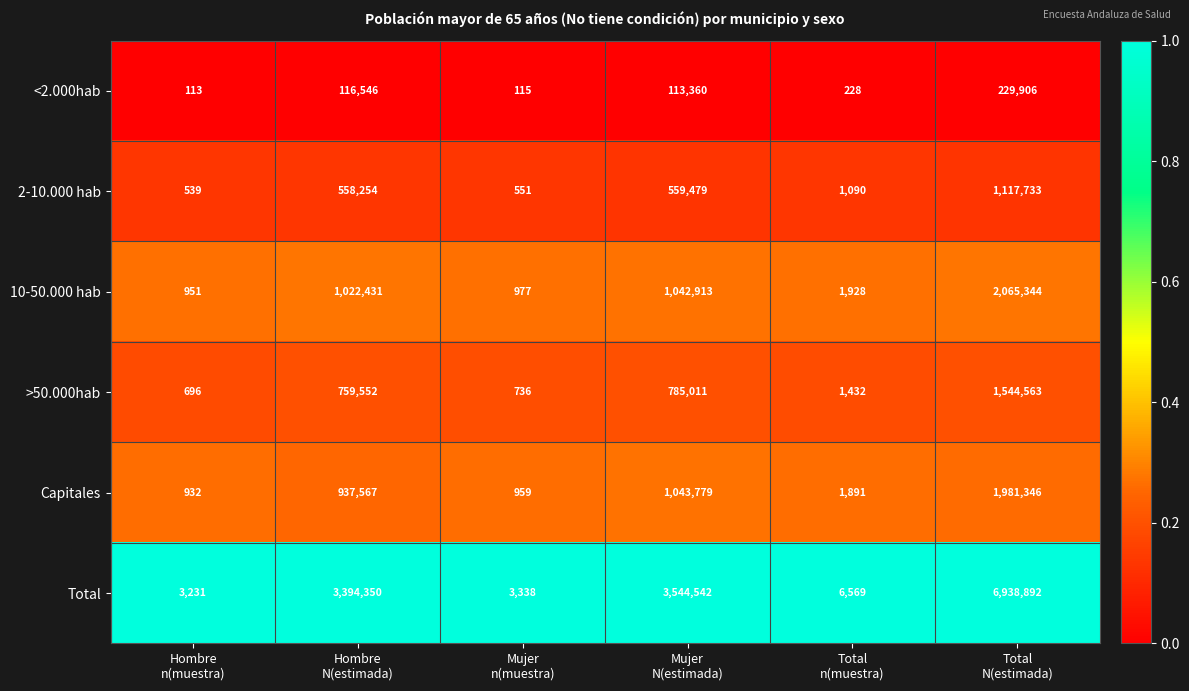

Which series has the widest spread of values?

Total